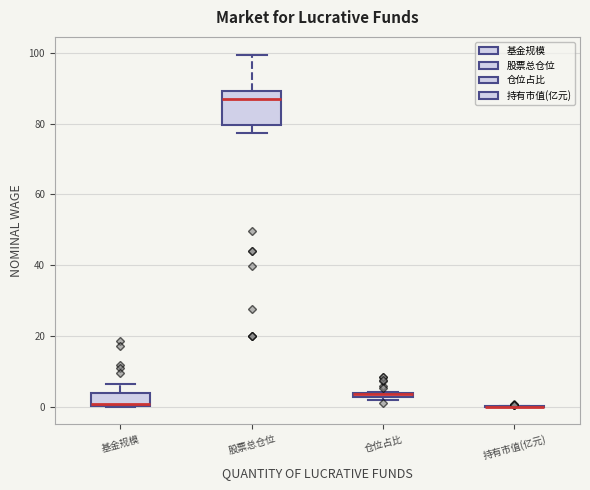

Which box is the tallest, from its lower edge to its upper edge?

股票总仓位